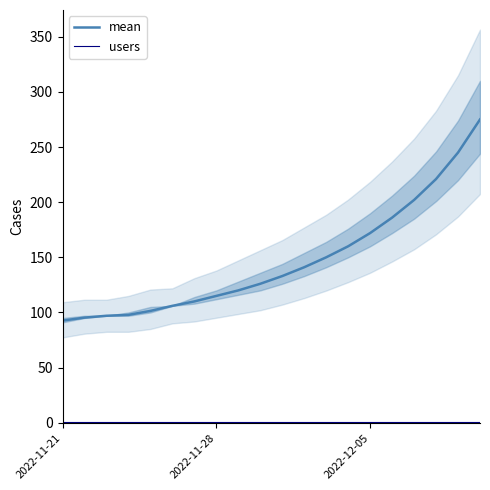

At which label does mean reach its minimum?

2022-11-21